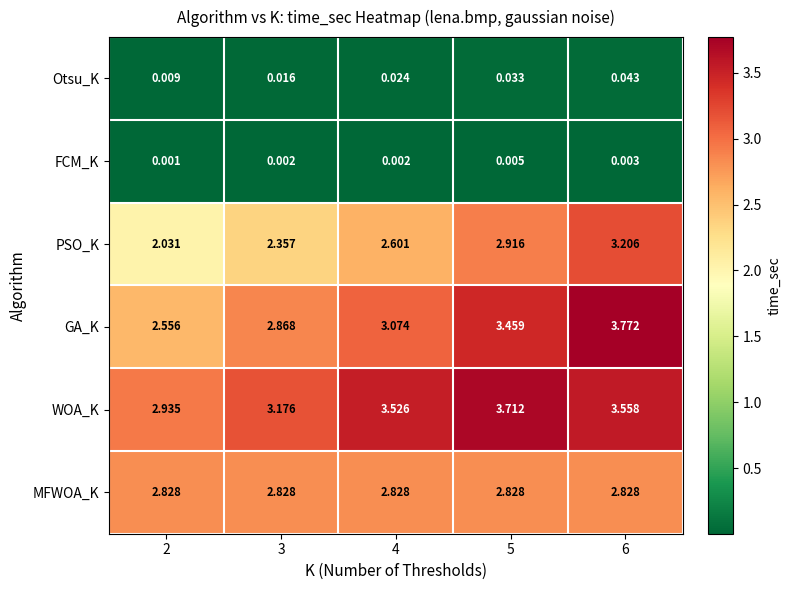

Which label corresponds to the largest value in the chart?

6